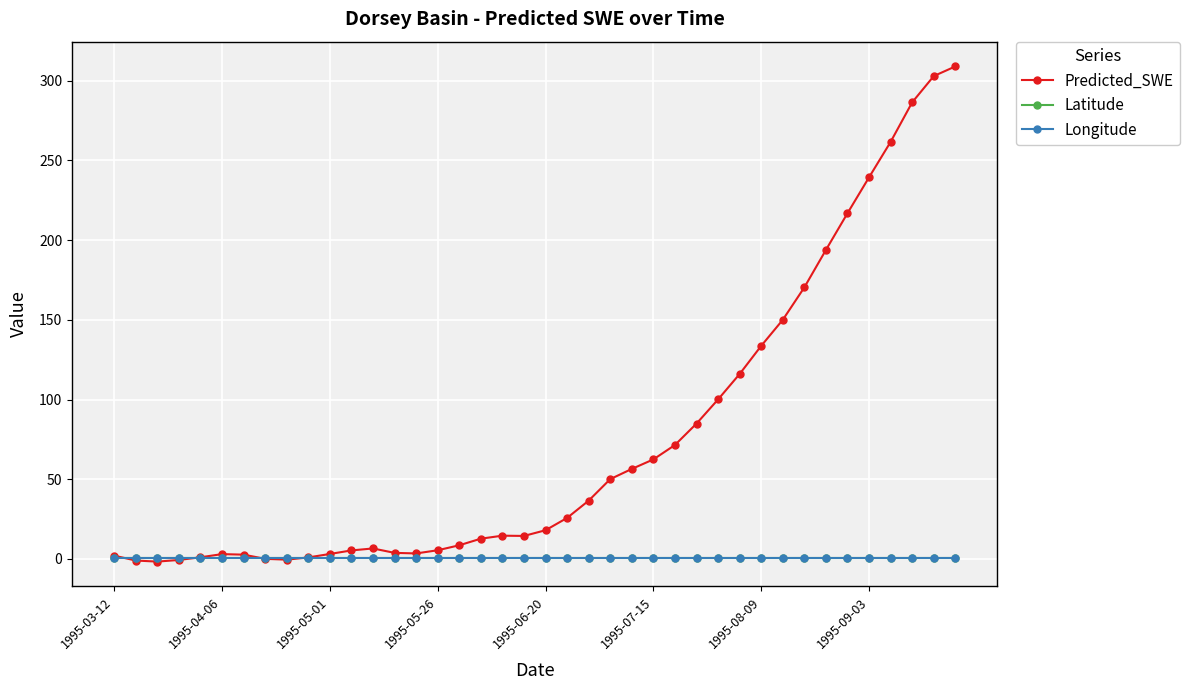

Which series ends up on top after the final intersection of Predicted_SWE and Latitude?

Predicted_SWE